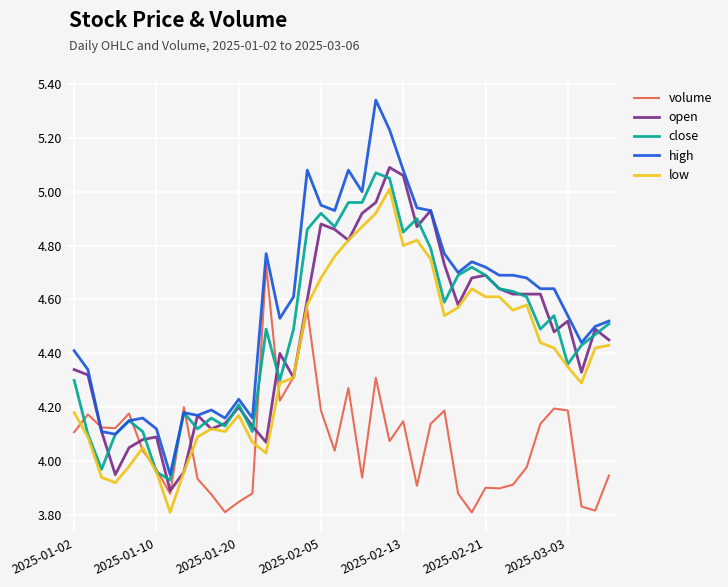

True or false: low and high cross at least once.

False